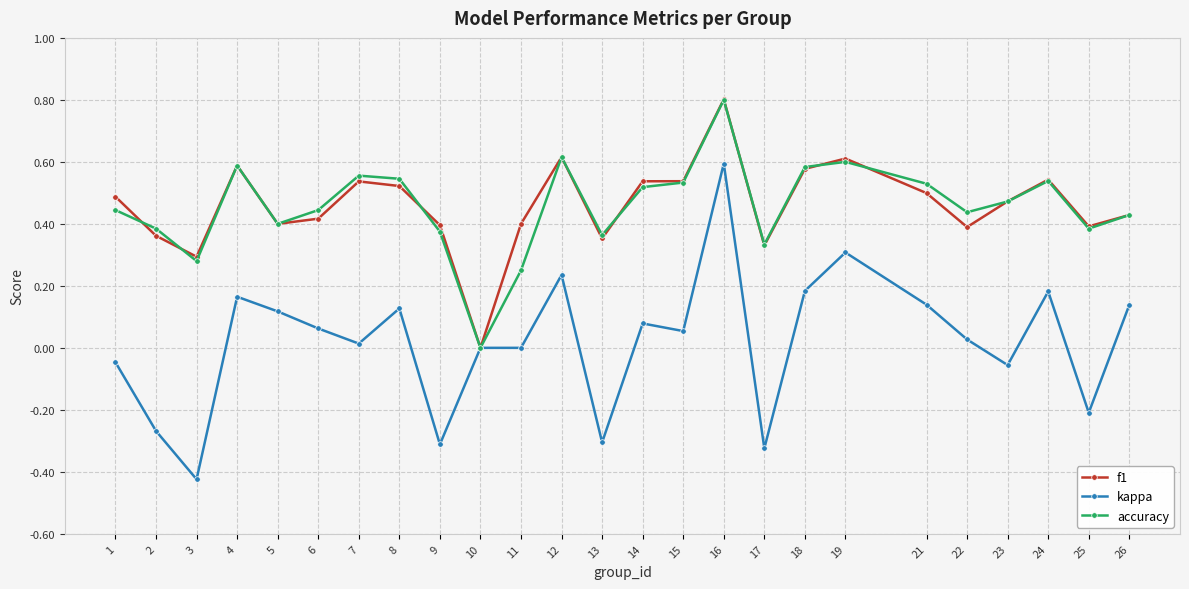

Where is the first local maximum for f1?

4